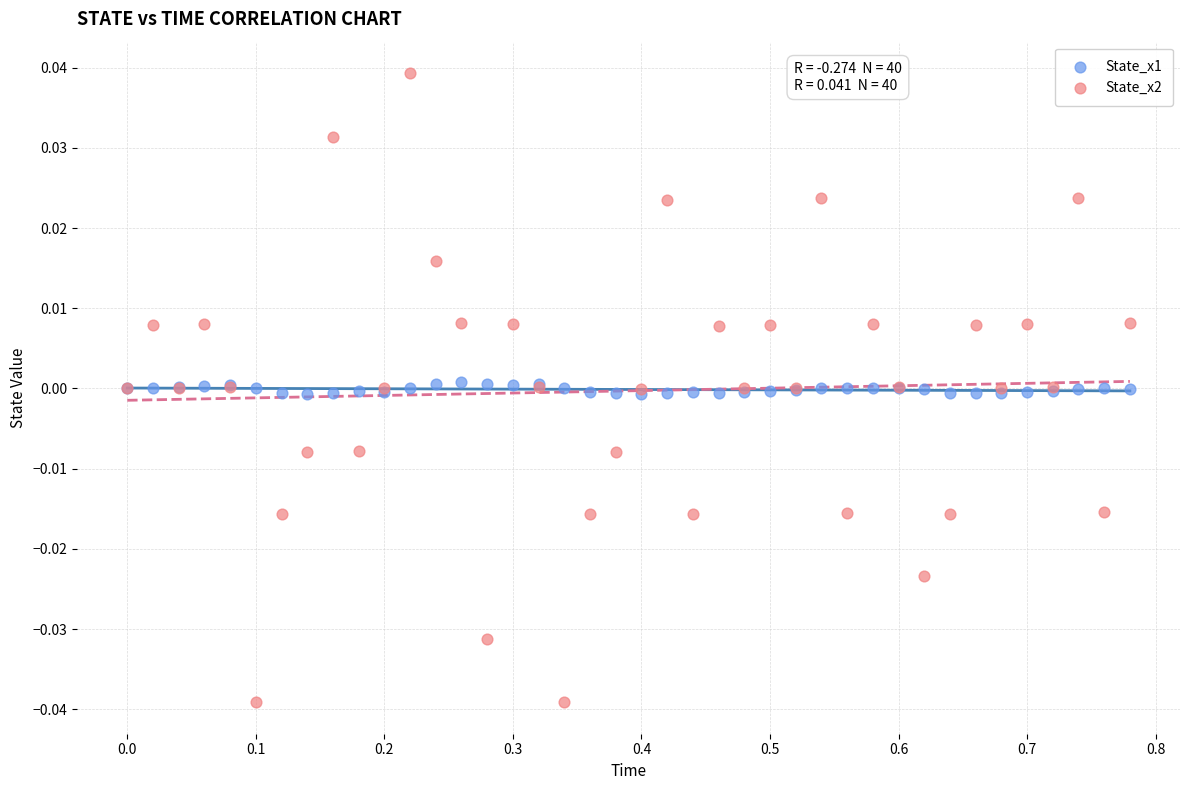

What are all the series names shown in the legend?

State_x1, State_x2